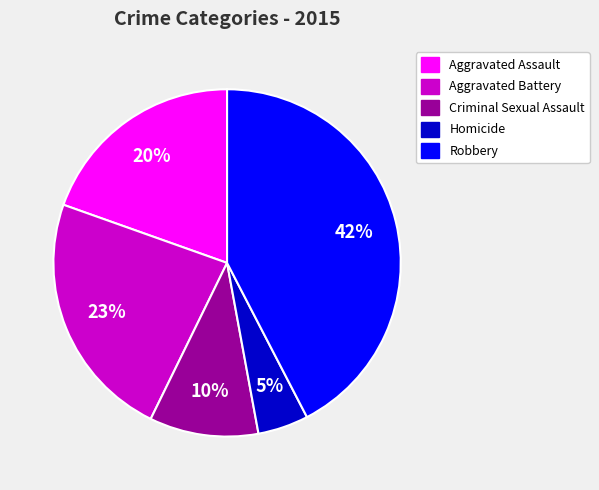

Which category has the smallest portion of the pie?

Homicide